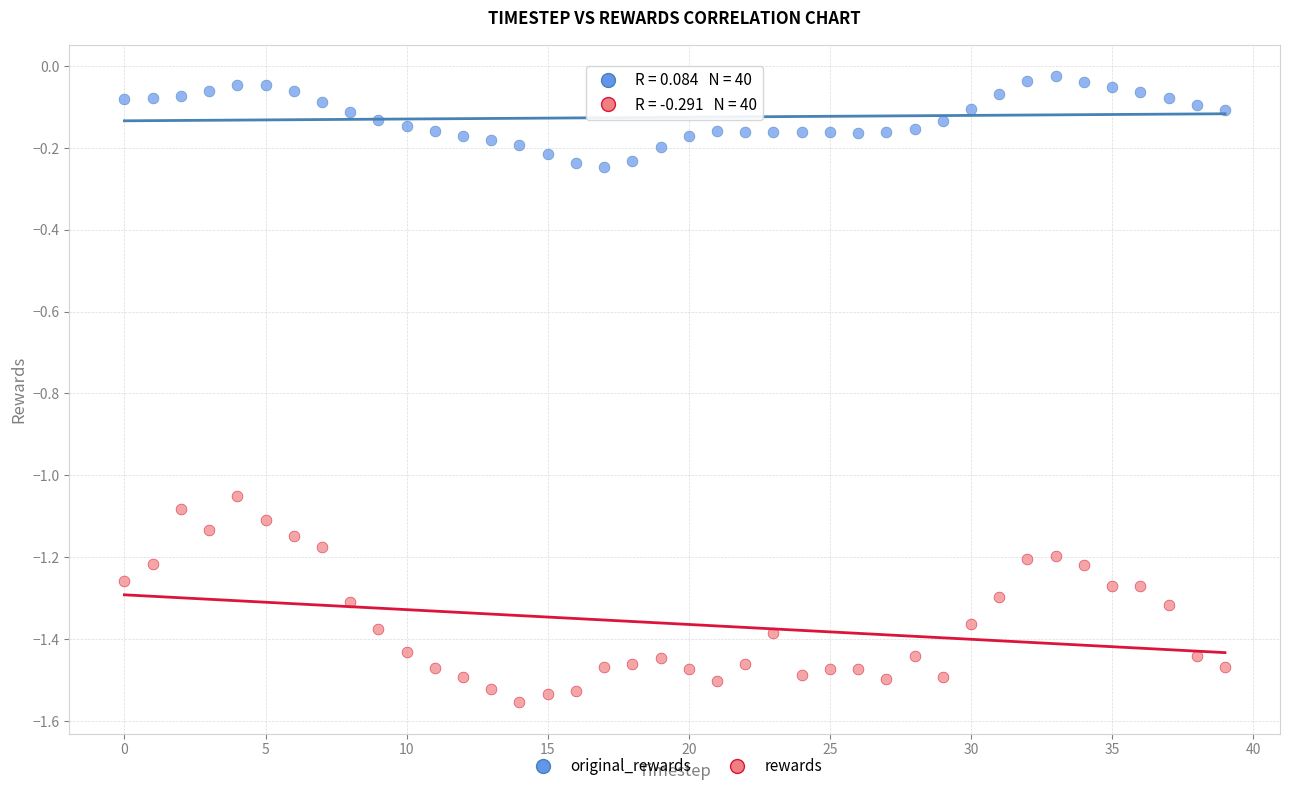

Which series contains the lowest Y value?

rewards